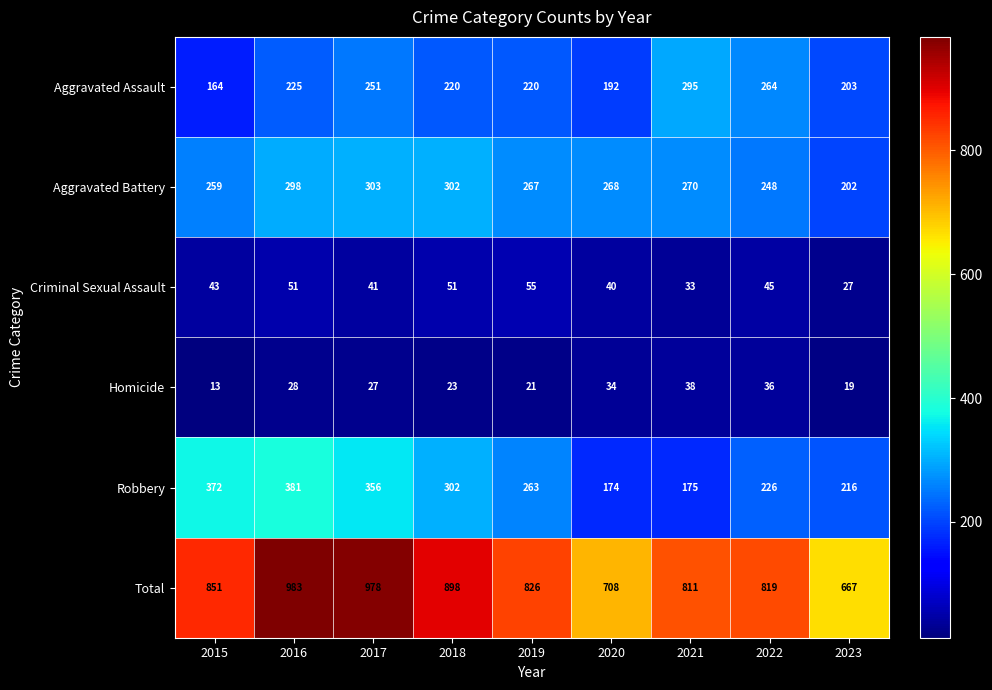

What is the sum of the Total values at 2022 and 2018?

1717